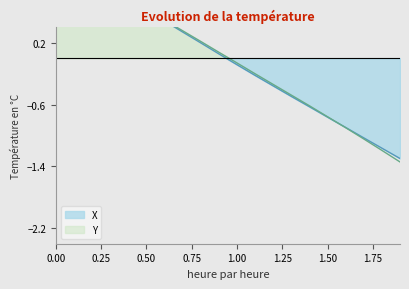

How many values in the Y series exceed 0?

10